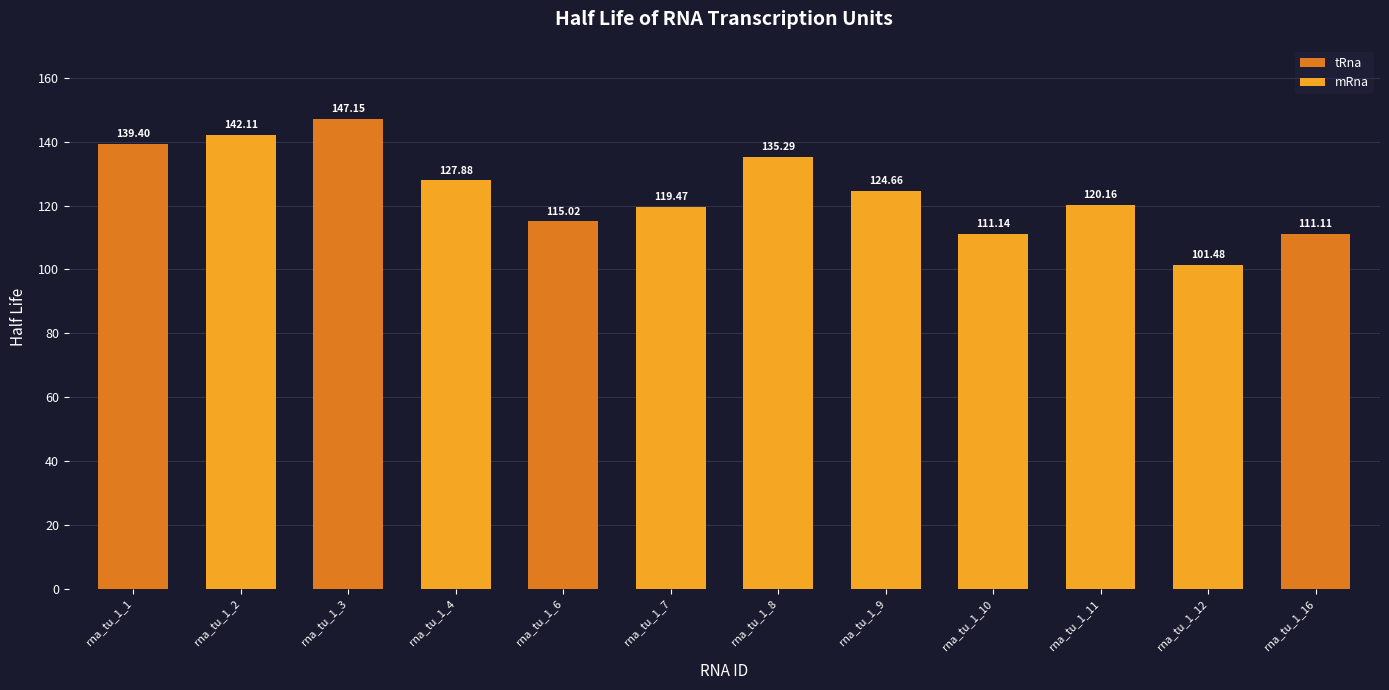

Count the number of categories in the chart.

12